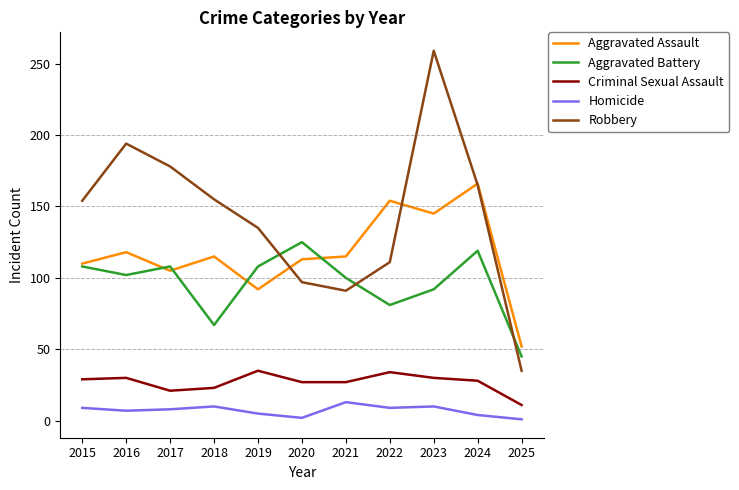

How many interior local peaks does the Robbery series have?

2